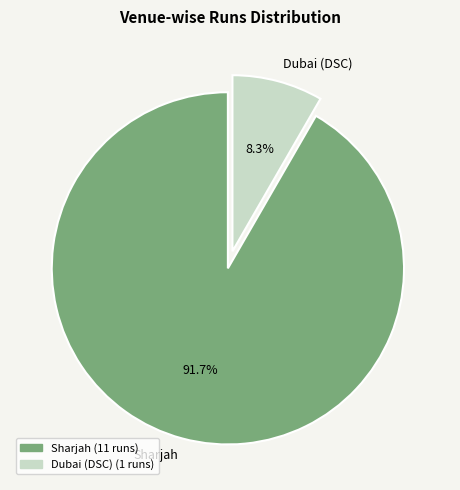

What portion of the pie excludes Dubai (DSC)?

91.7%